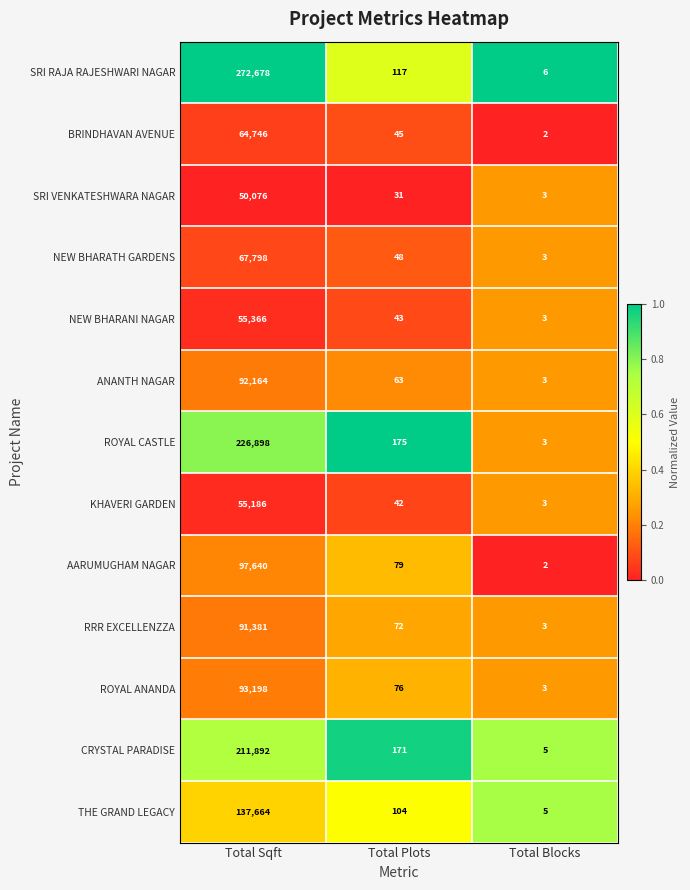

What is the sum of the SRI RAJA RAJESHWARI NAGAR values at Total Plots and Total Sqft?

272795